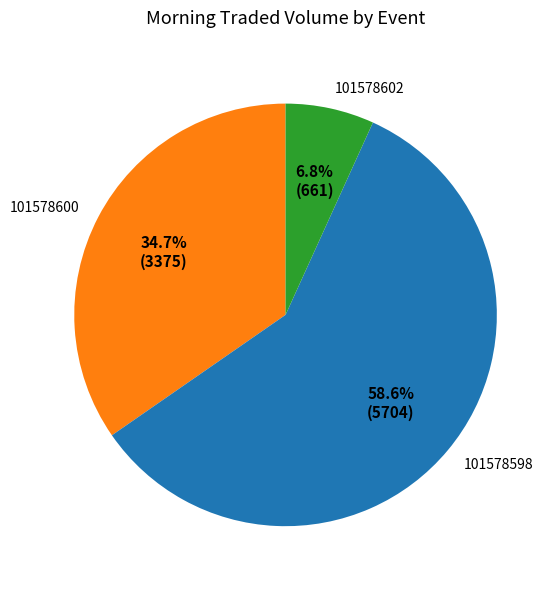

Rank the categories by value from lowest to highest.

101578602, 101578600, 101578598